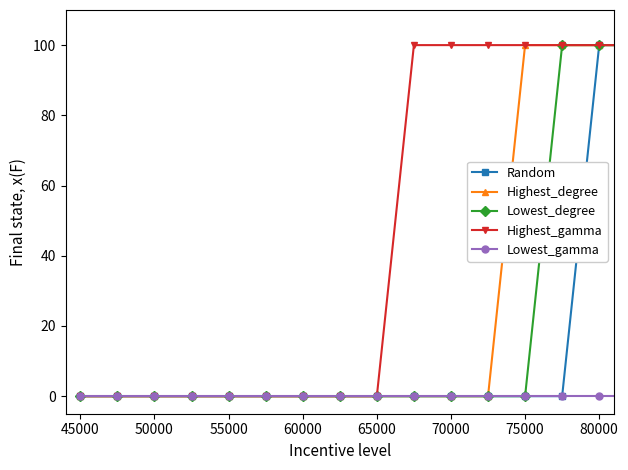

How many series are shown in this chart?

5